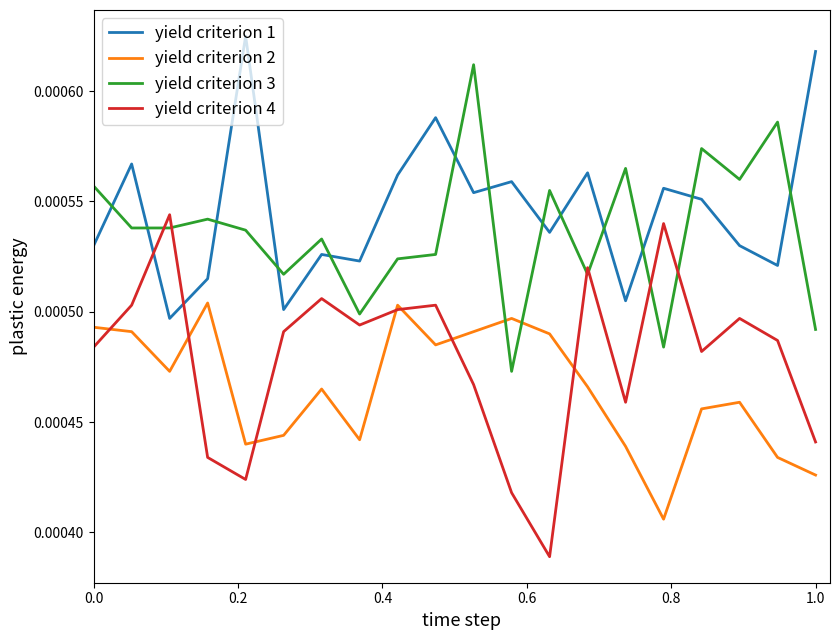

Which series has the largest range (max minus min)?

yield criterion 4